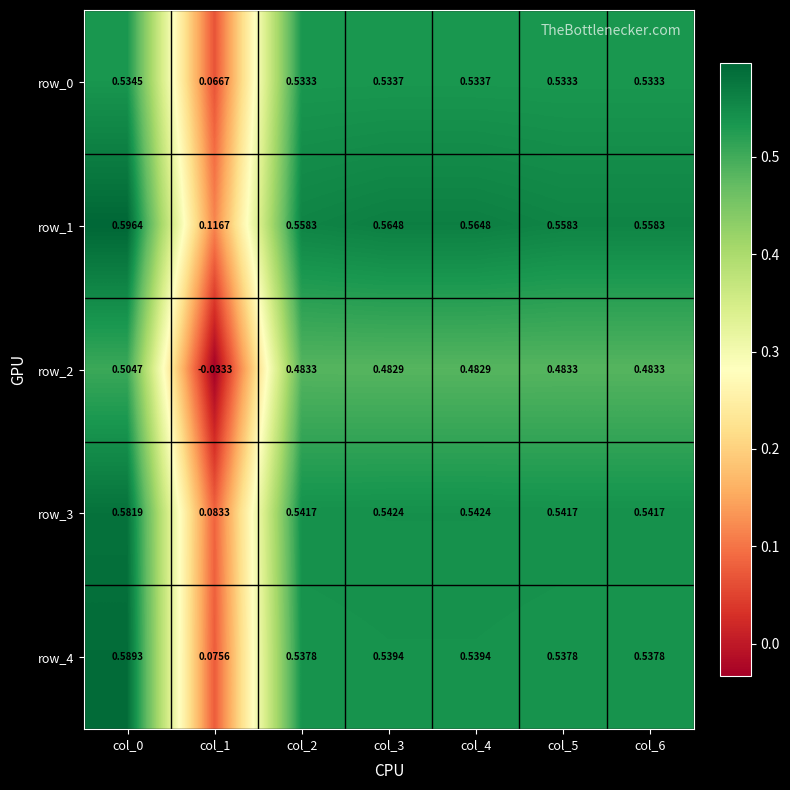

The value of row_4 at col_0 is 1.0. True or false?

False